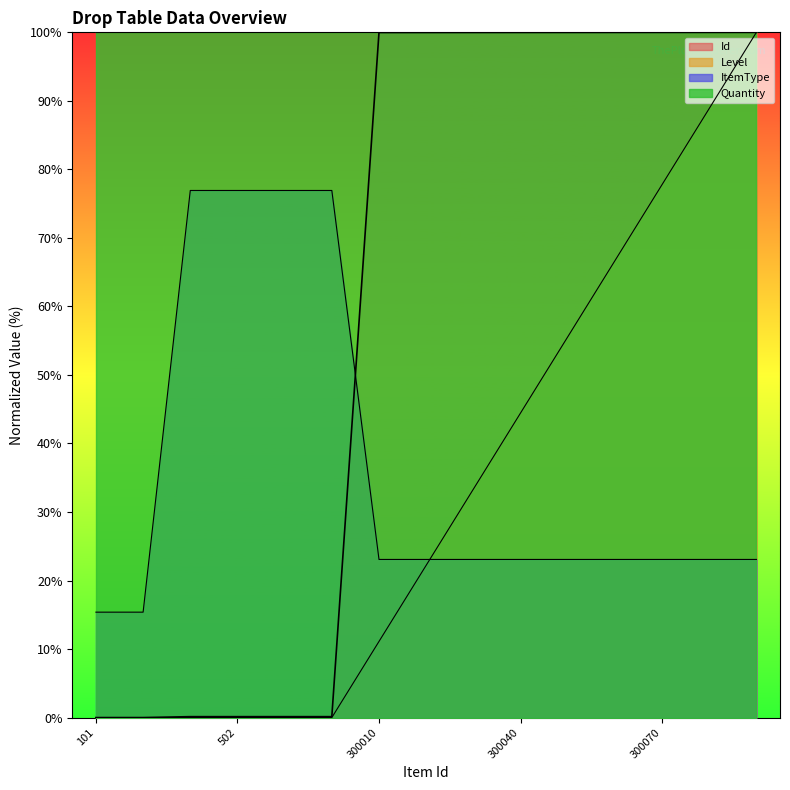

How many series are shown in this chart?

4